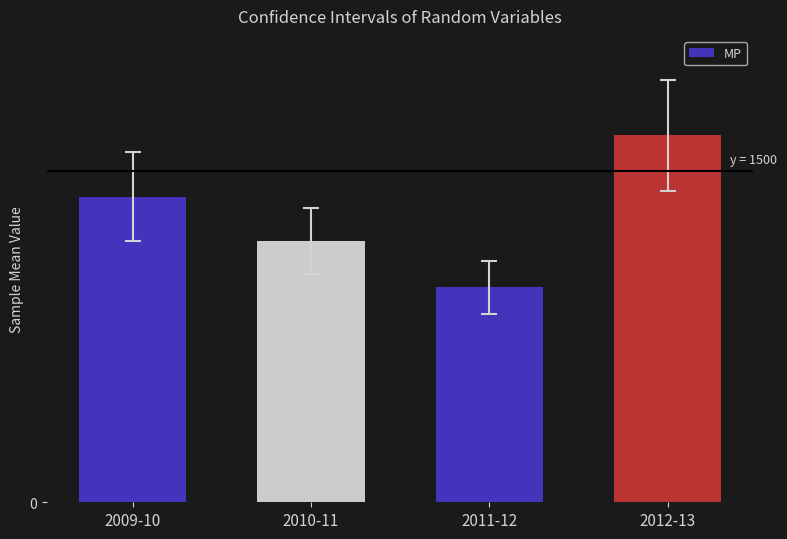

Are the bars horizontal?

No